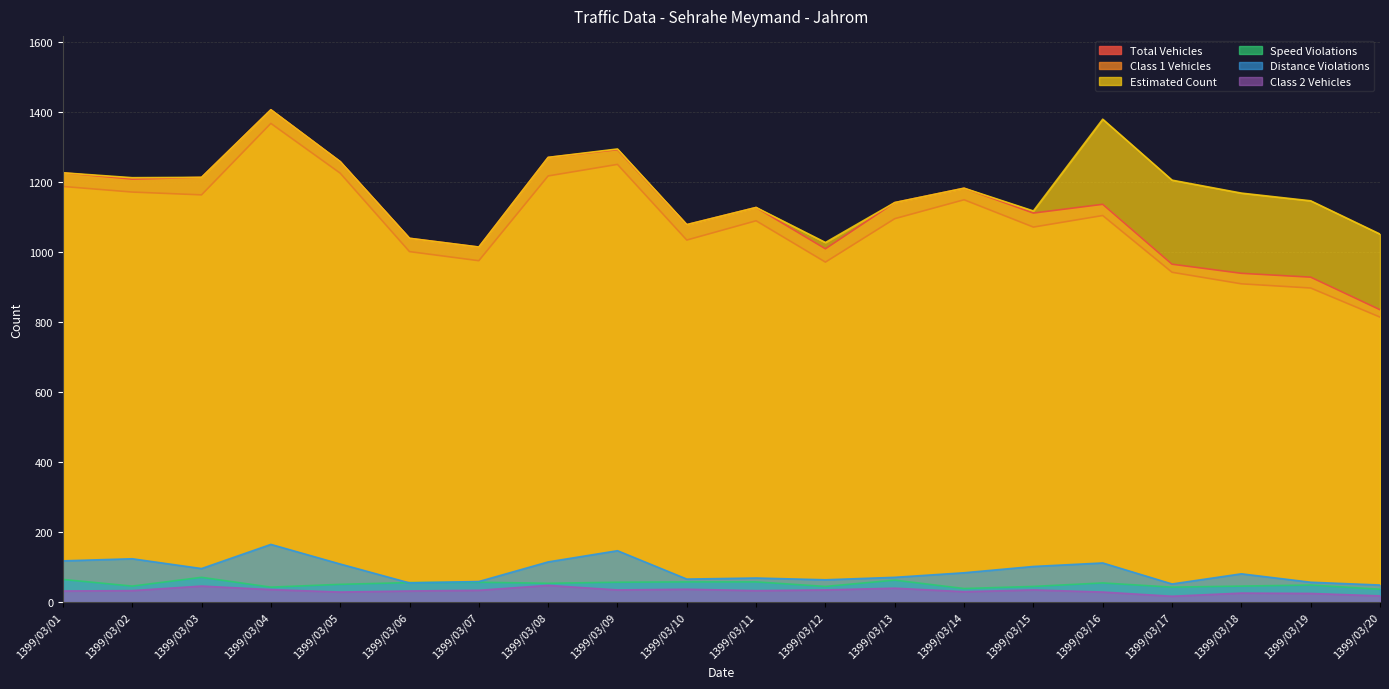

How many values in the Class 2 Vehicles series are below 33?

9